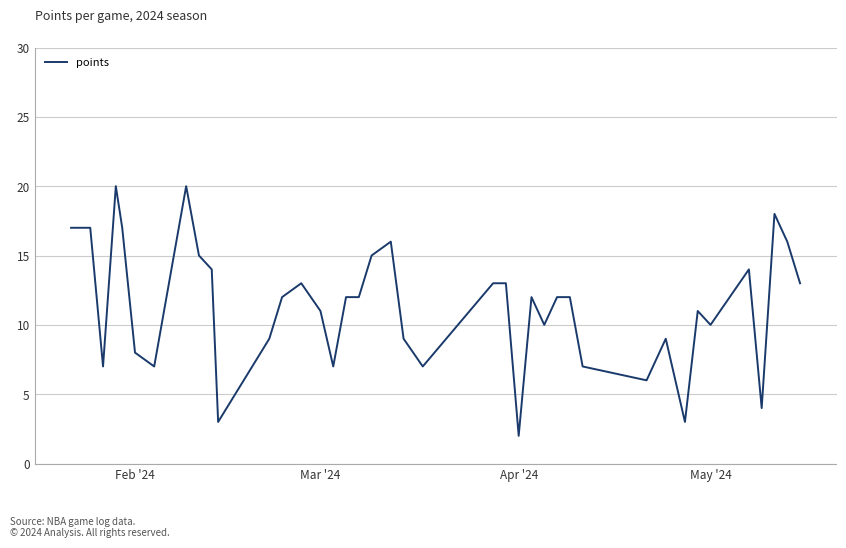

What is the difference between the maximum and minimum values?

18